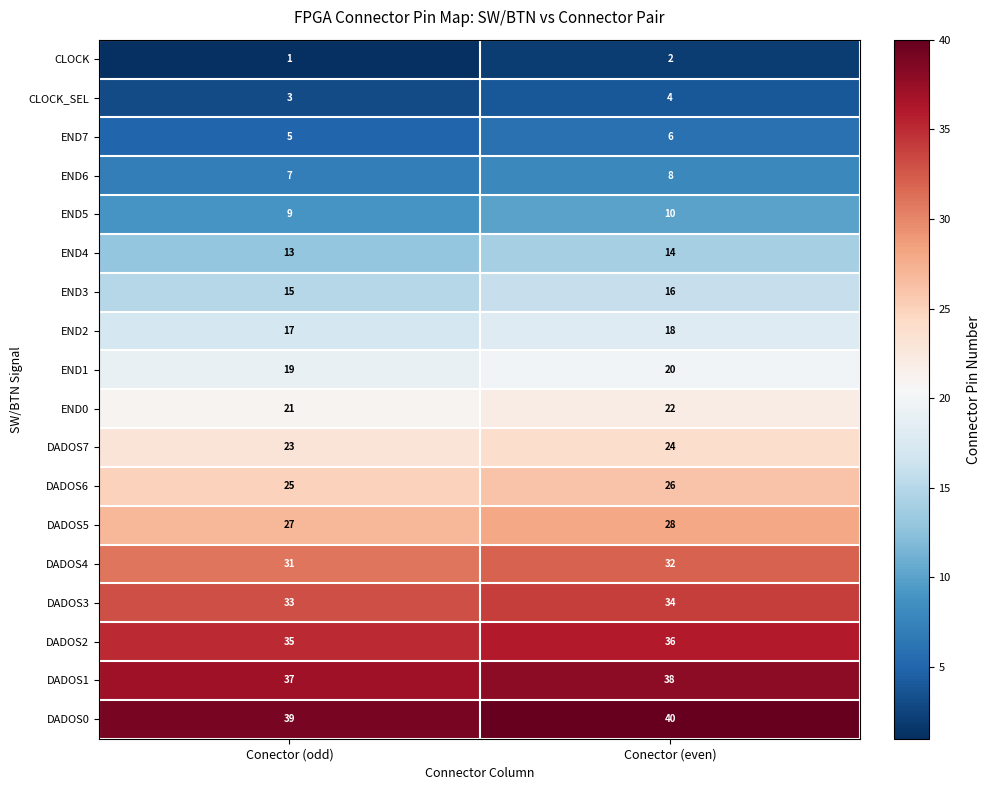

At which category does the chart reach its minimum across all series?

Conector (odd)